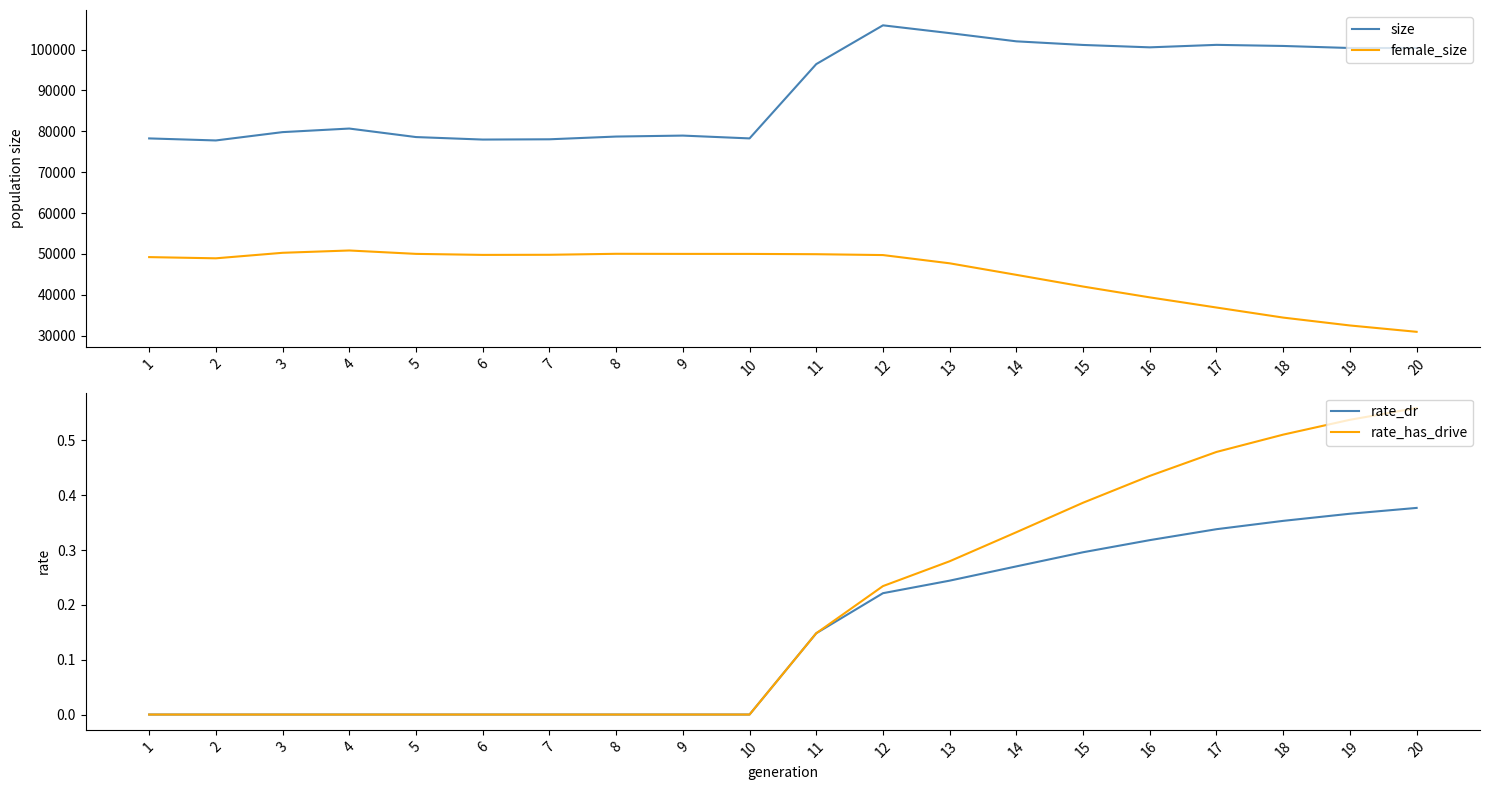

What are all the series names shown in the legend?

size, female_size, rate_dr, rate_has_drive